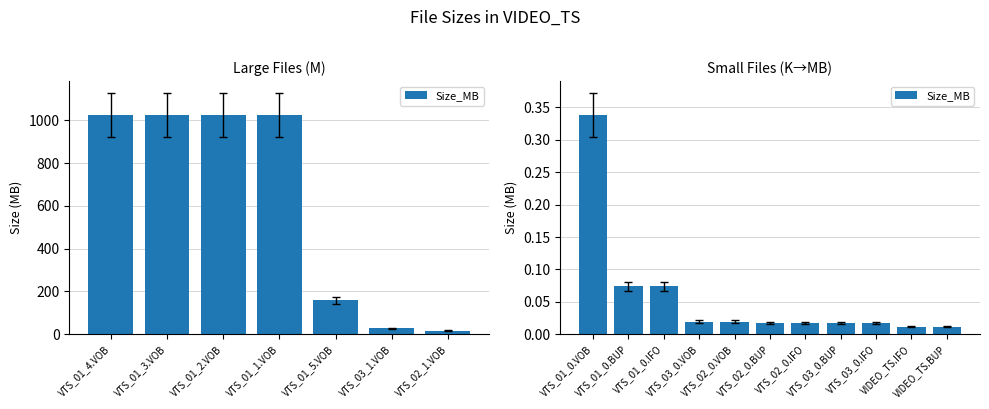

The value at VTS_02_0.IFO is 0.0. True or false?

False